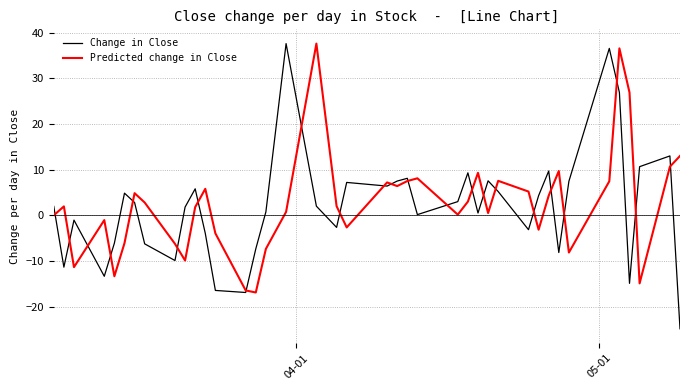

What is the maximum value for Change in Close?

37.6